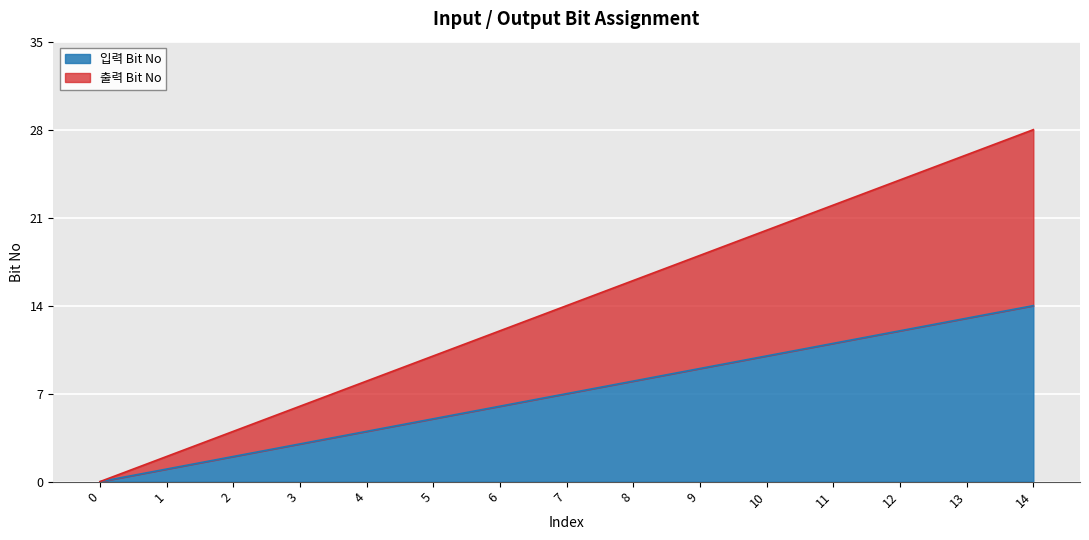

What is the difference between the 입력 Bit No values at 13 and 4?

9